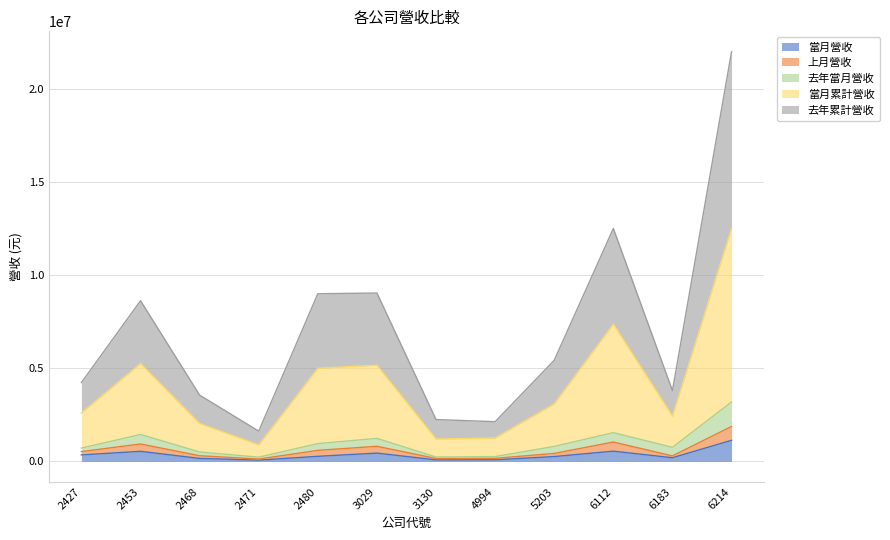

What are all the series names shown in the legend?

當月營收, 上月營收, 去年當月營收, 當月累計營收, 去年累計營收